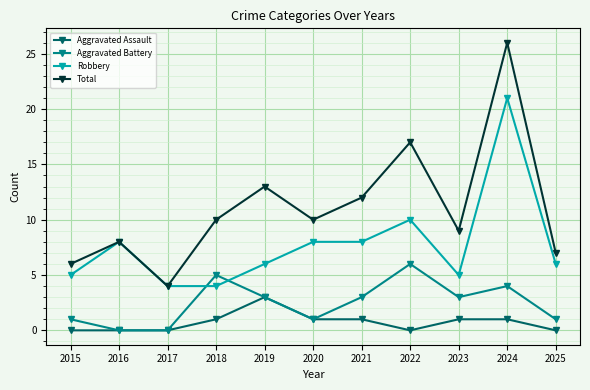

Which series has the widest spread of values?

Total